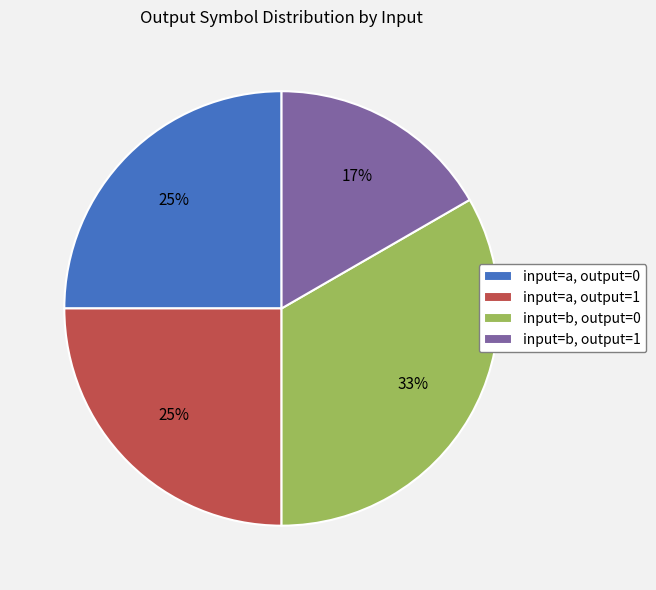

To the nearest percent, what is the difference between the input=b, output=1 and input=a, output=1 slice percentages?

8%